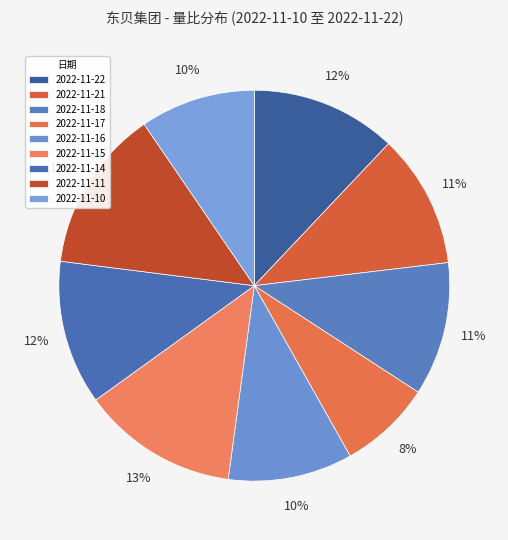

The 2022-11-10 slice represents 4% of the pie. True or false?

False